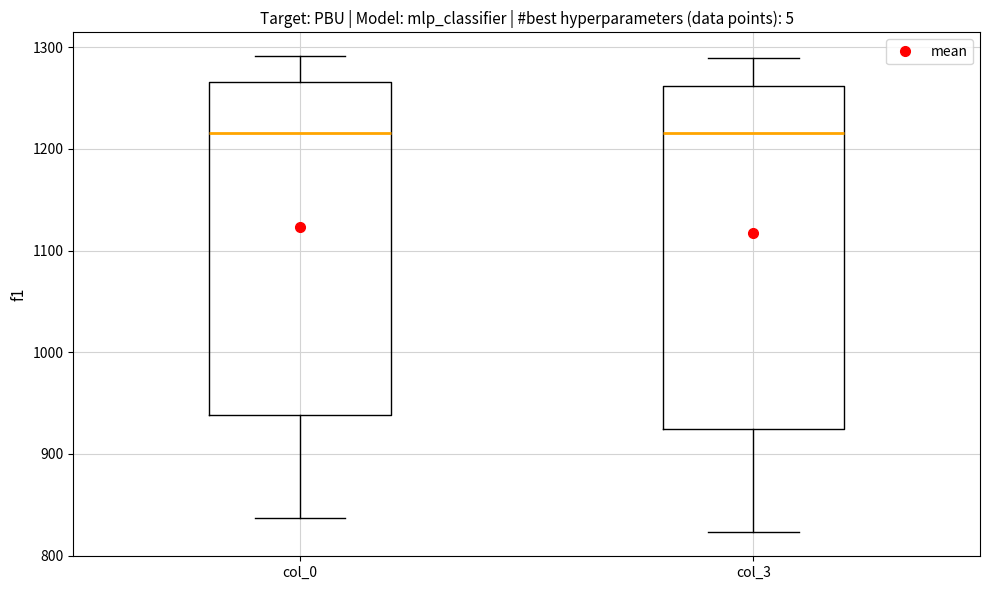

Which box is the tallest, from its lower edge to its upper edge?

col_3